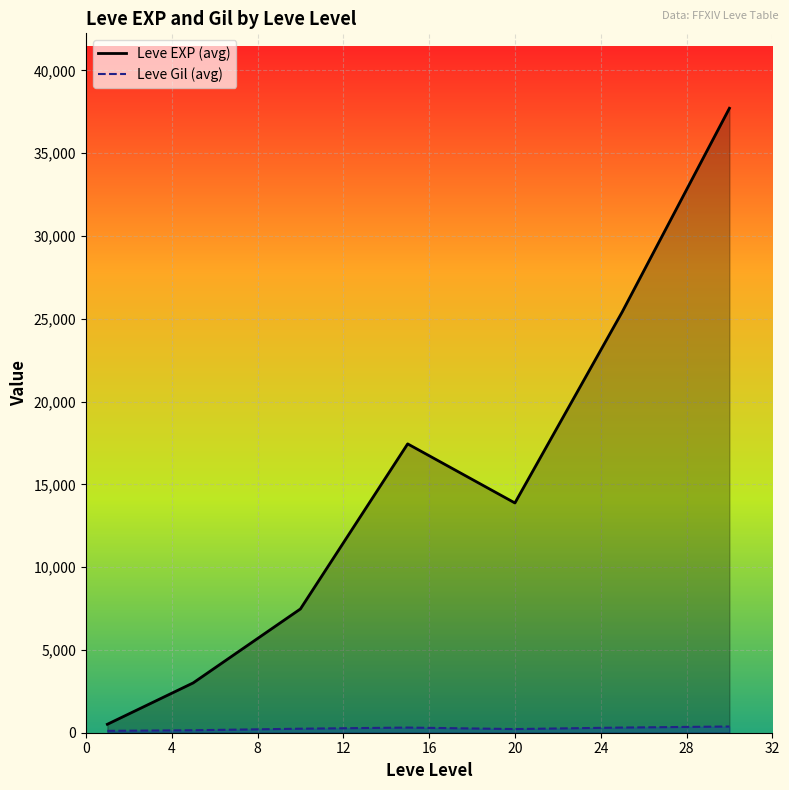

Which series has the largest total across all categories?

Leve EXP (avg)